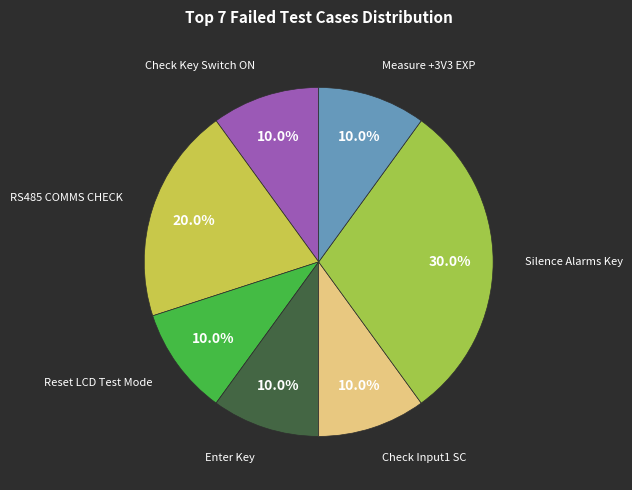

Is there a majority slice in this chart?

No